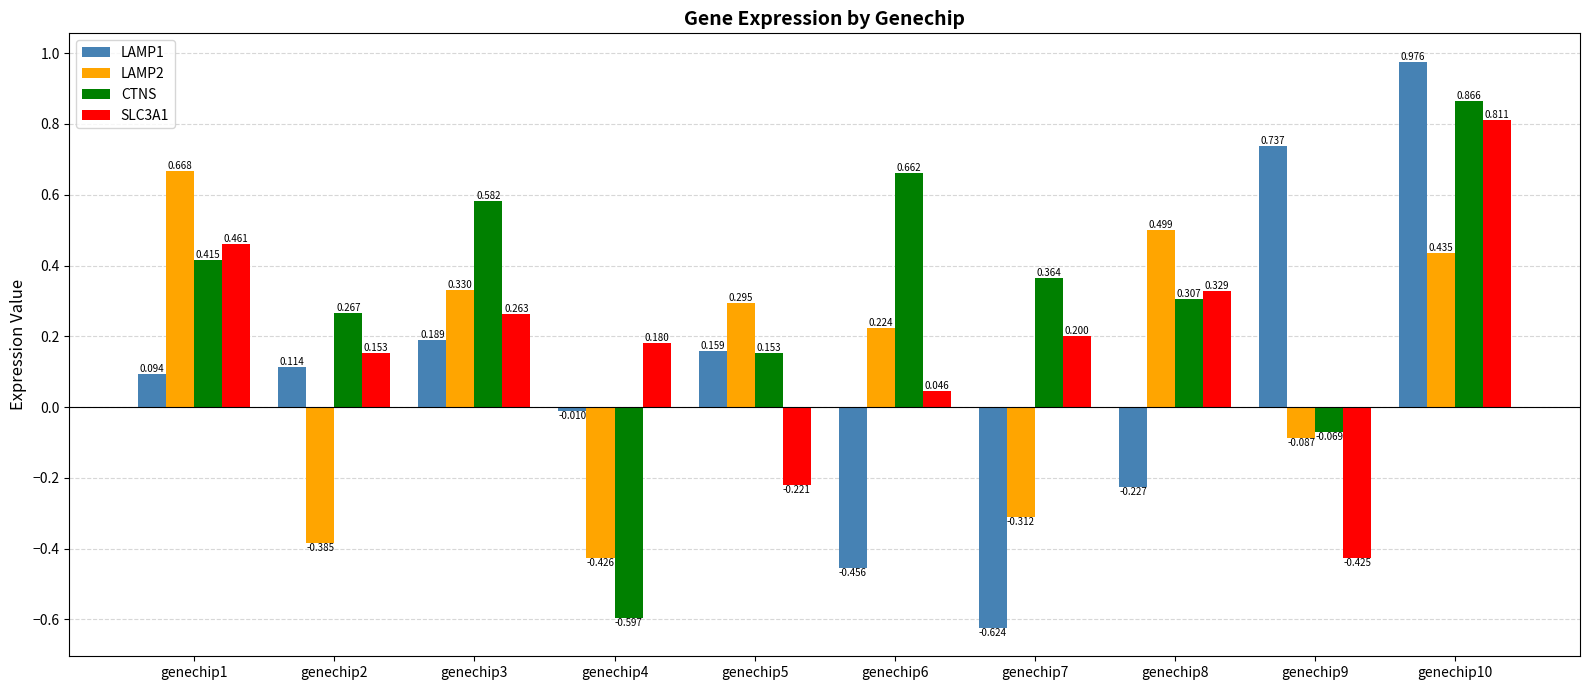

Which series has the largest total across all categories?

CTNS